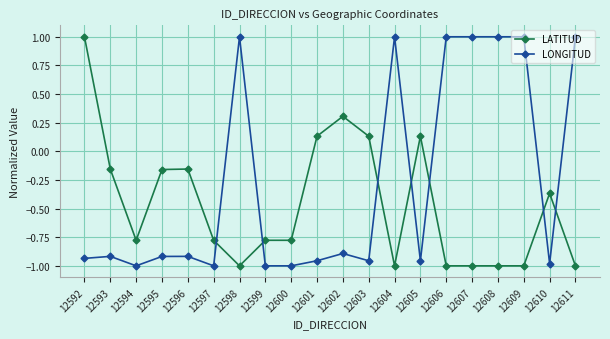

Between 12594 and 12608, which series saw the biggest shift?

LONGITUD